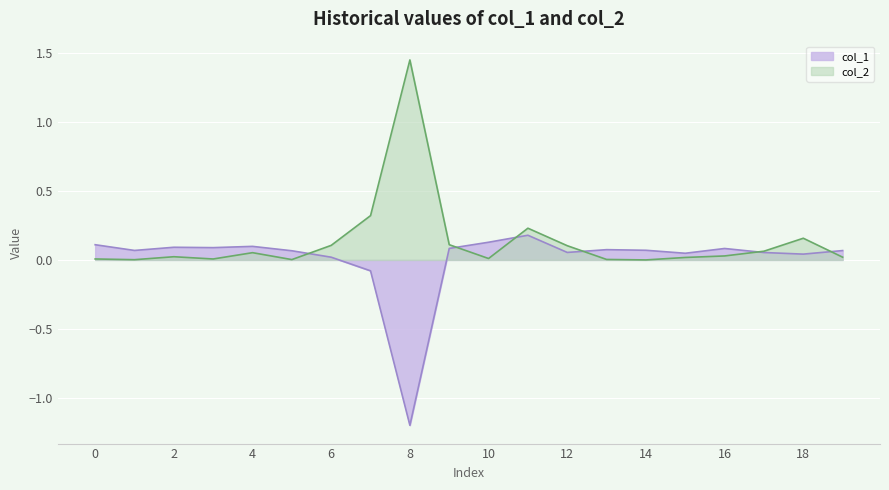

The value of col_1 at 13 is 0.1. True or false?

False